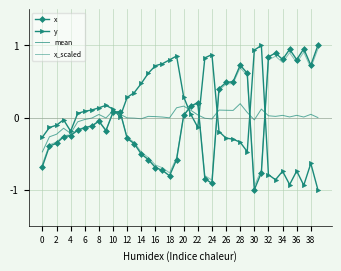

True or false: mean and x_scaled intersect in this chart.

True